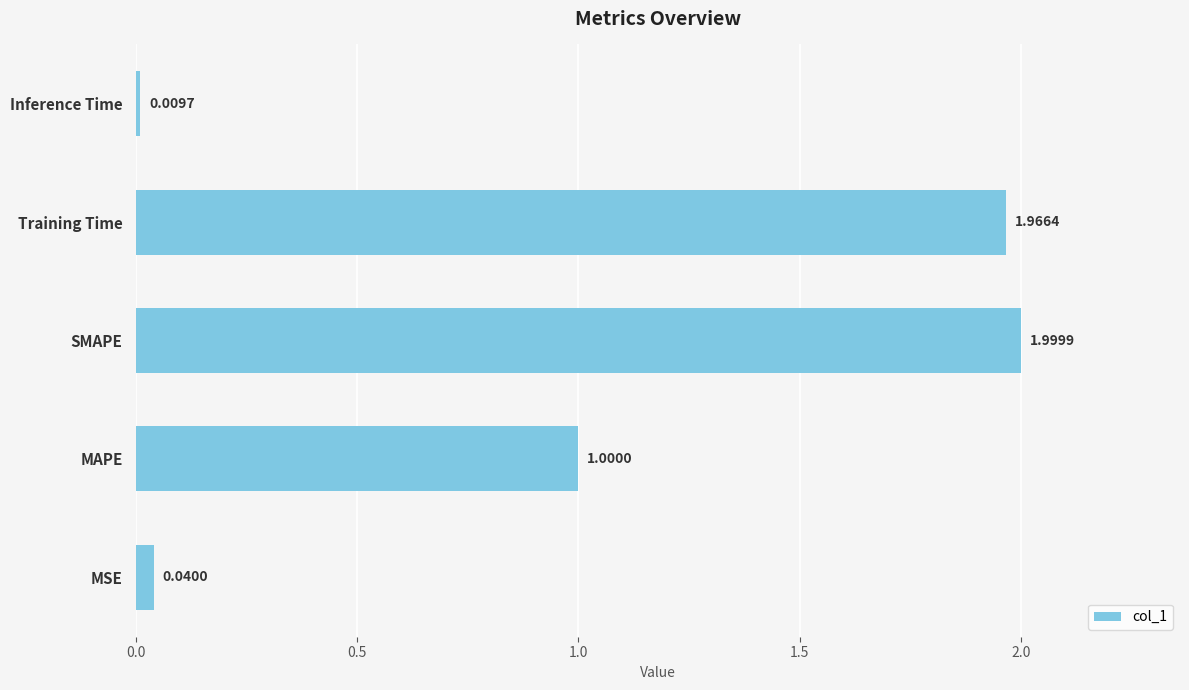

List the labels in order of value, largest first.

SMAPE, Training Time, MAPE, MSE, Inference Time